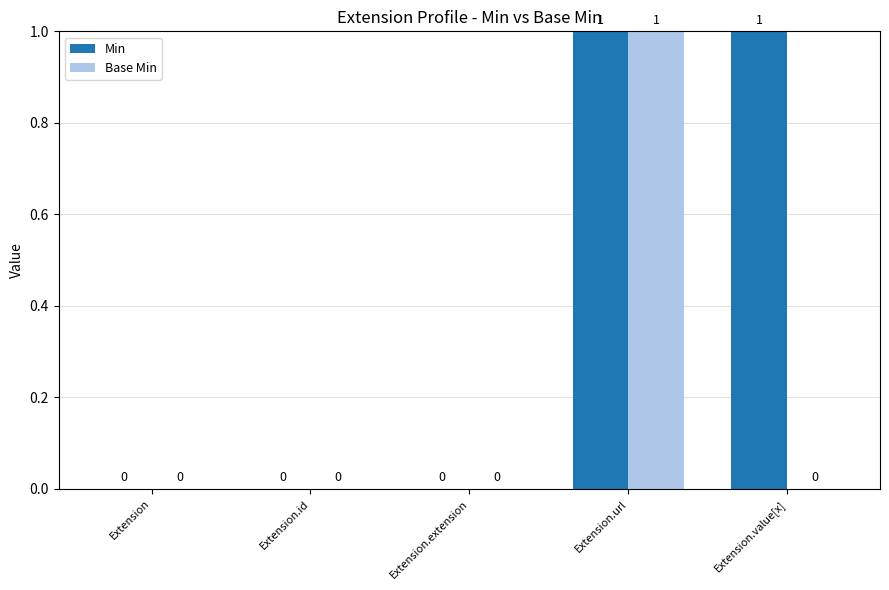

Which series has the largest total across all categories?

Min